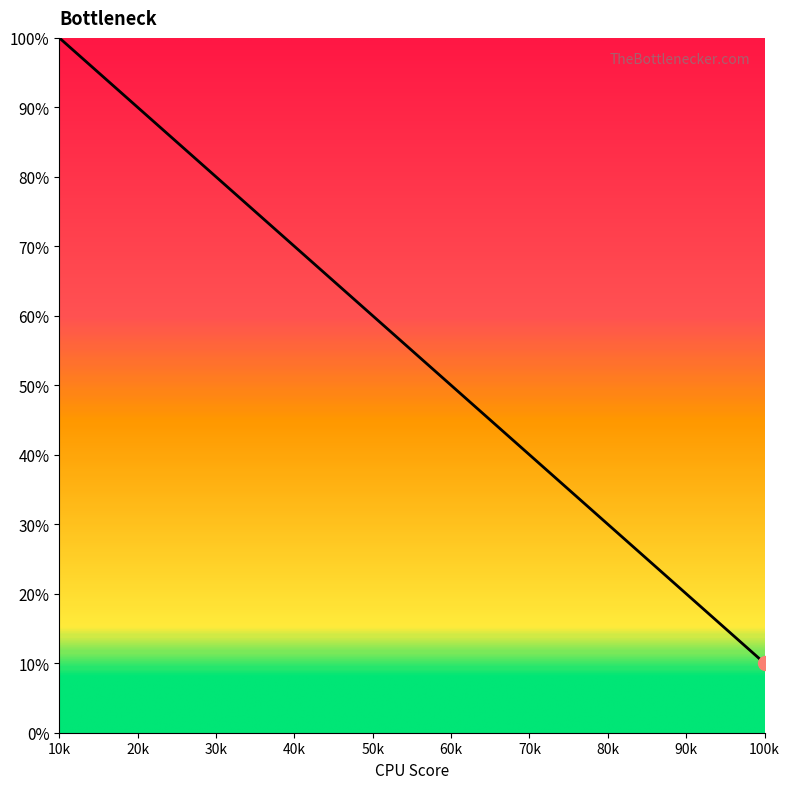

True or false: there are more than 0 points higher than both neighbors.

False